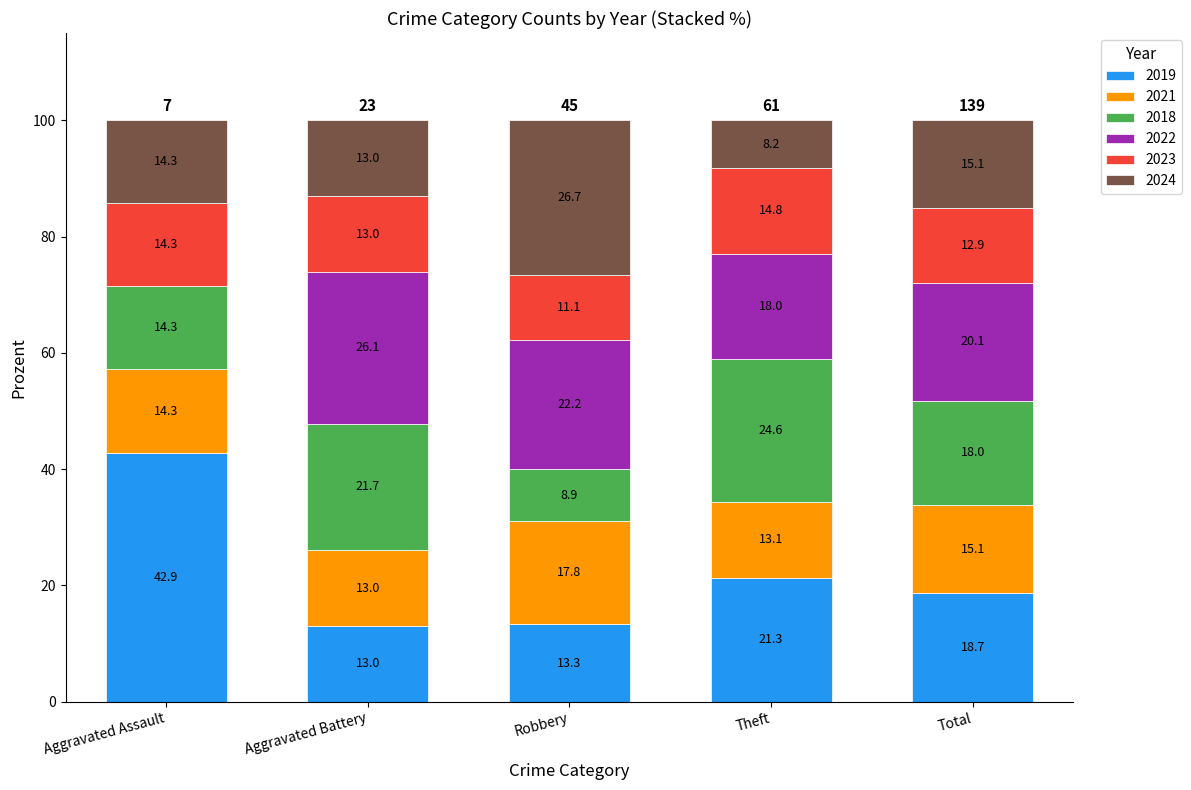

What is the maximum value for 2019?

42.9